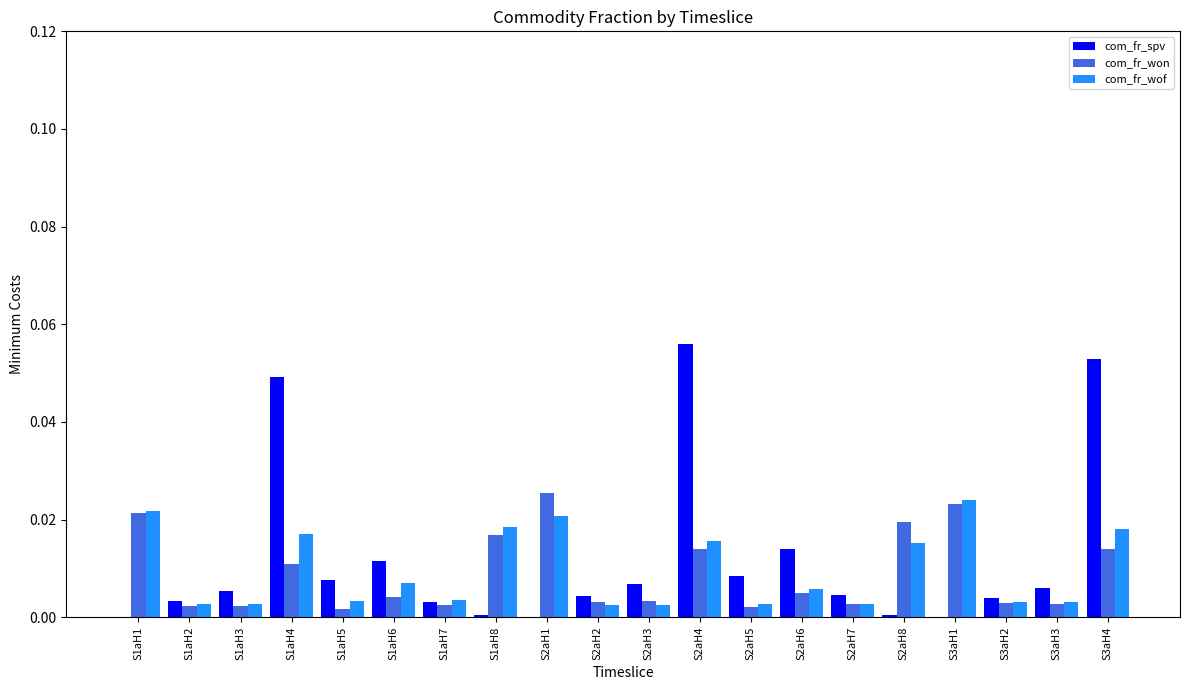

The com_fr_wof series shows 0.0 at S1aH4. True or false?

True